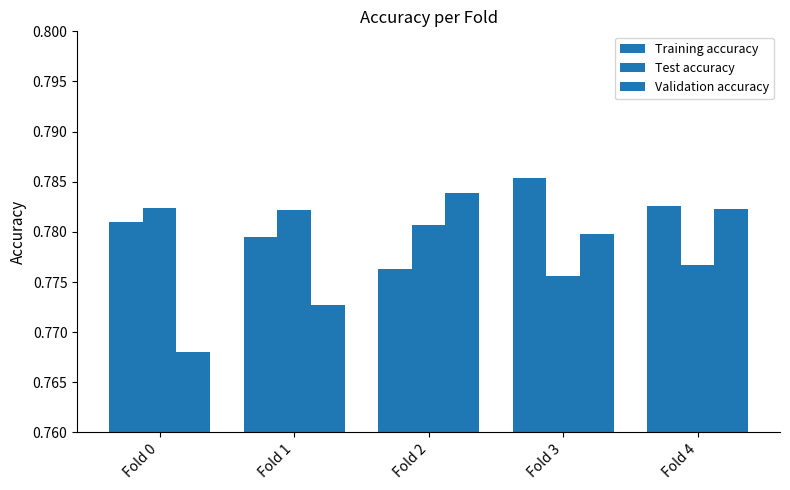

What value does the Training accuracy series have at Fold 2?

0.8